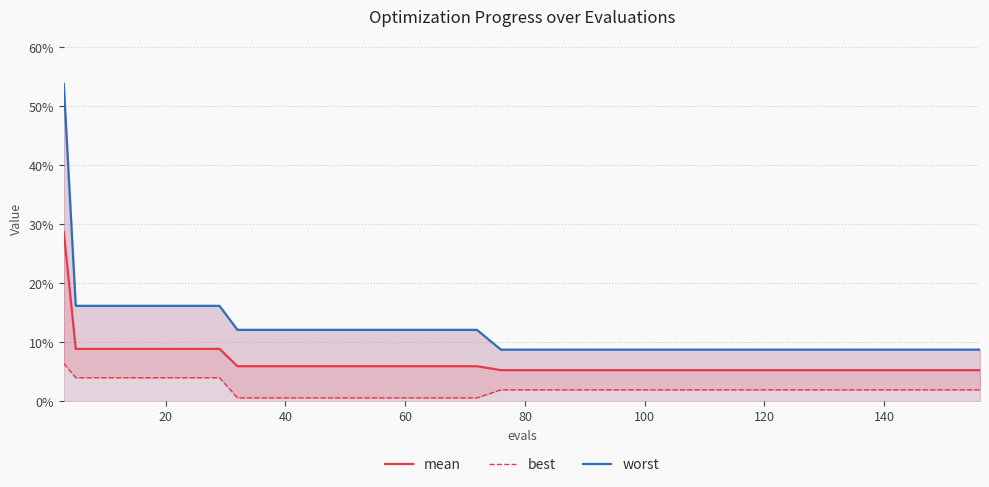

Which series has the largest total across all categories?

worst